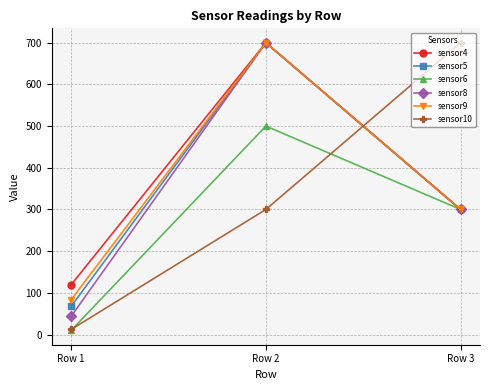

What is the difference between the sensor10 values at Row 1 and Row 3?

687.8